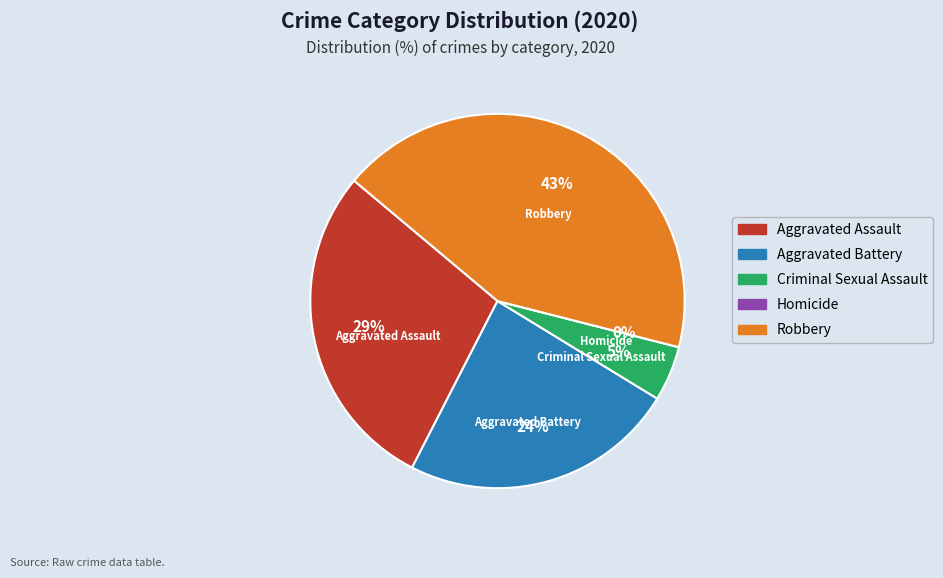

True or false: Criminal Sexual Assault accounts for 5% of the total.

True